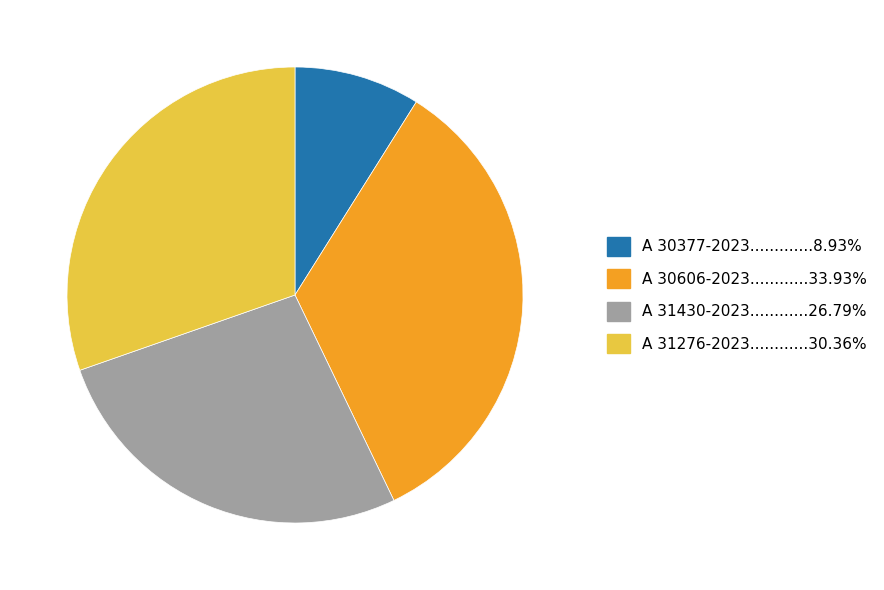

Is there a majority slice in this chart?

No